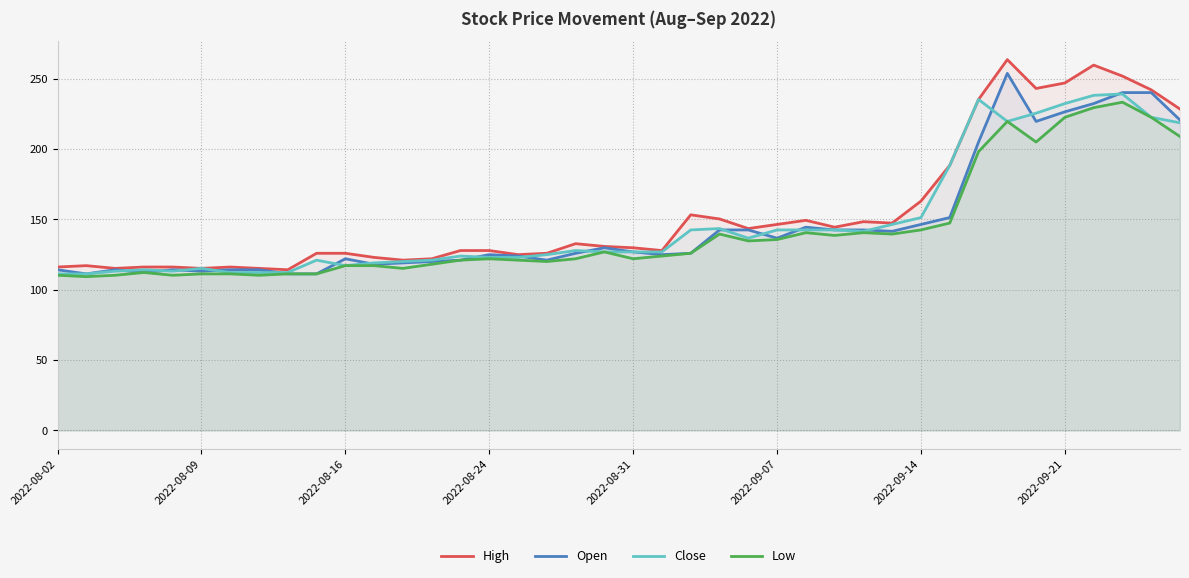

What is the maximum value shown in the chart?

263.6